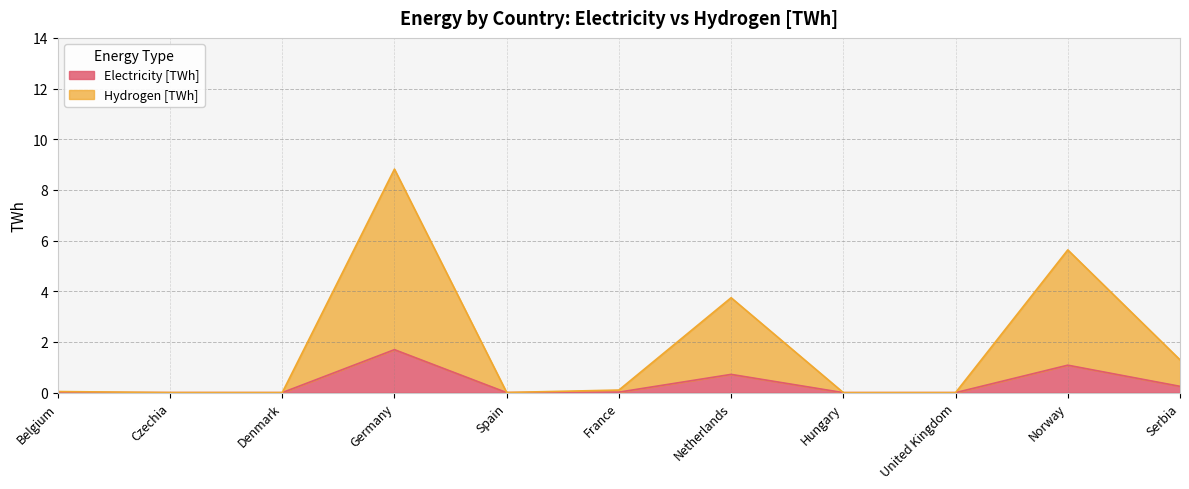

True or false: Hydrogen [TWh] and Electricity [TWh] cross at least once.

False